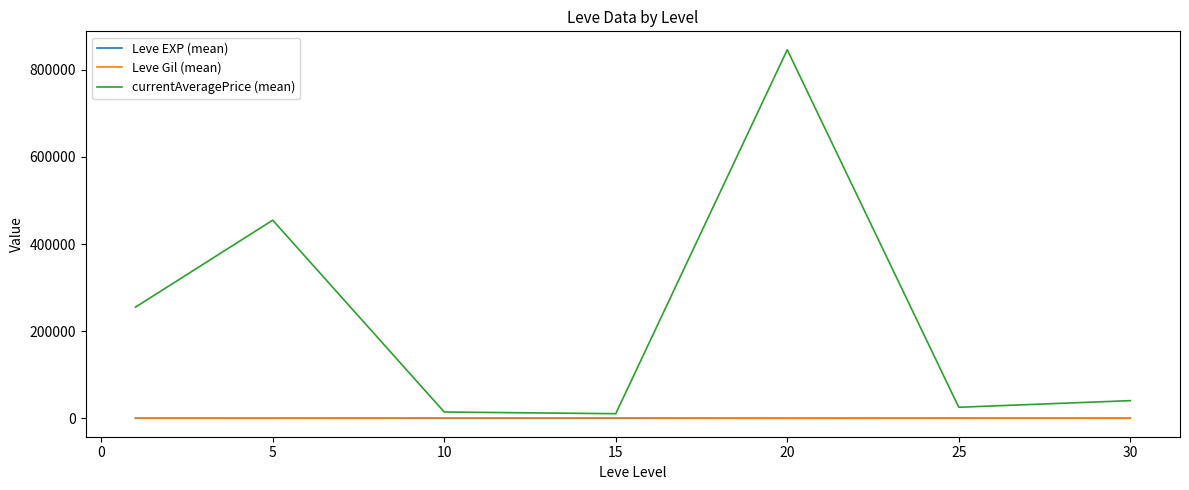

Which series has the largest range (max minus min)?

currentAveragePrice (mean)